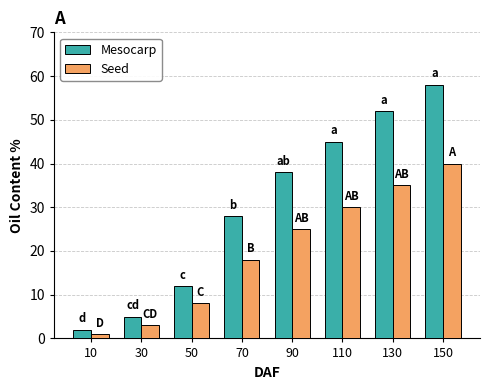

Rank the series at 130 from highest to lowest value.

Mesocarp, Seed